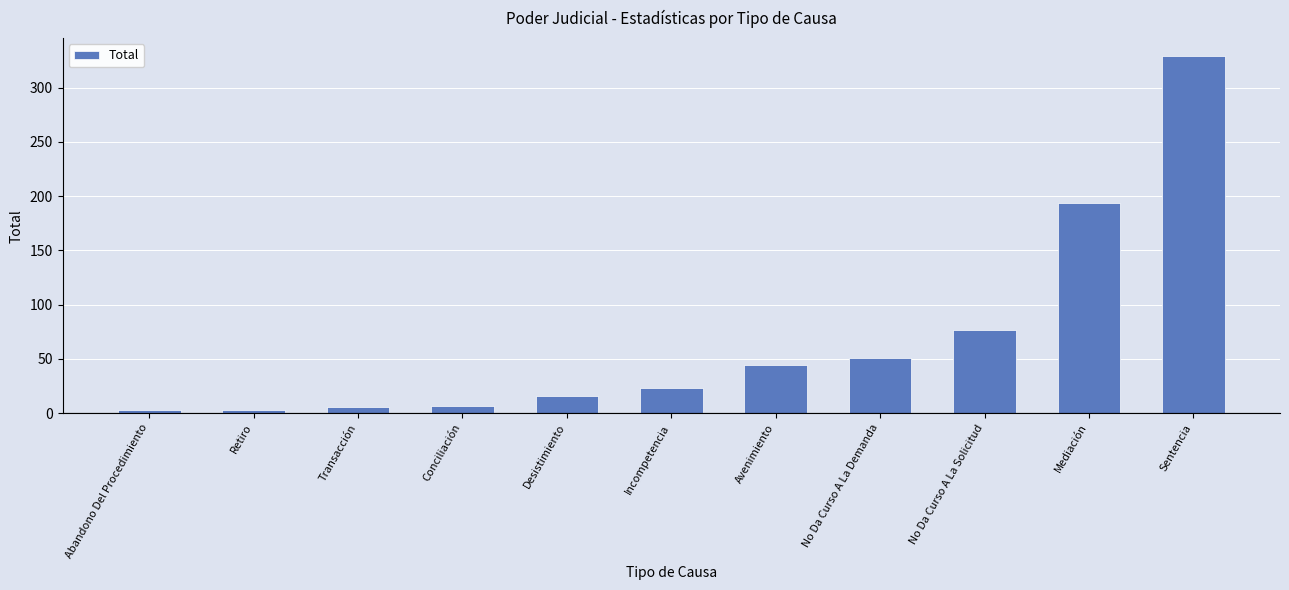

What is the ratio of the value at Conciliación to the value at Transacción?

1.2